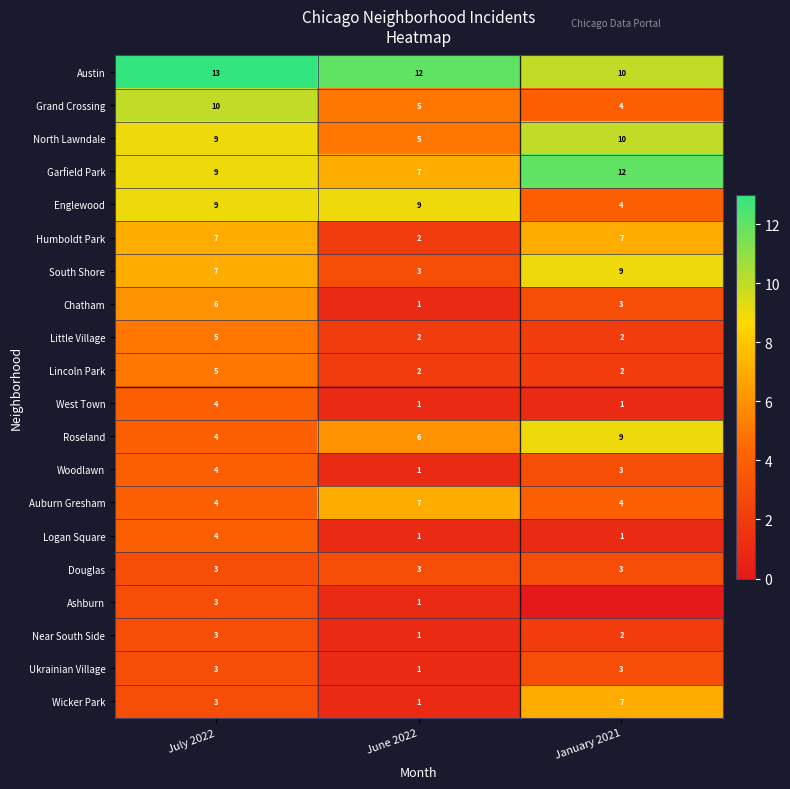

At which category is the sum across all series the highest?

July 2022